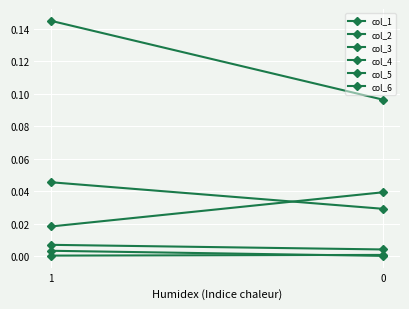

At which category is the sum across all series the highest?

1